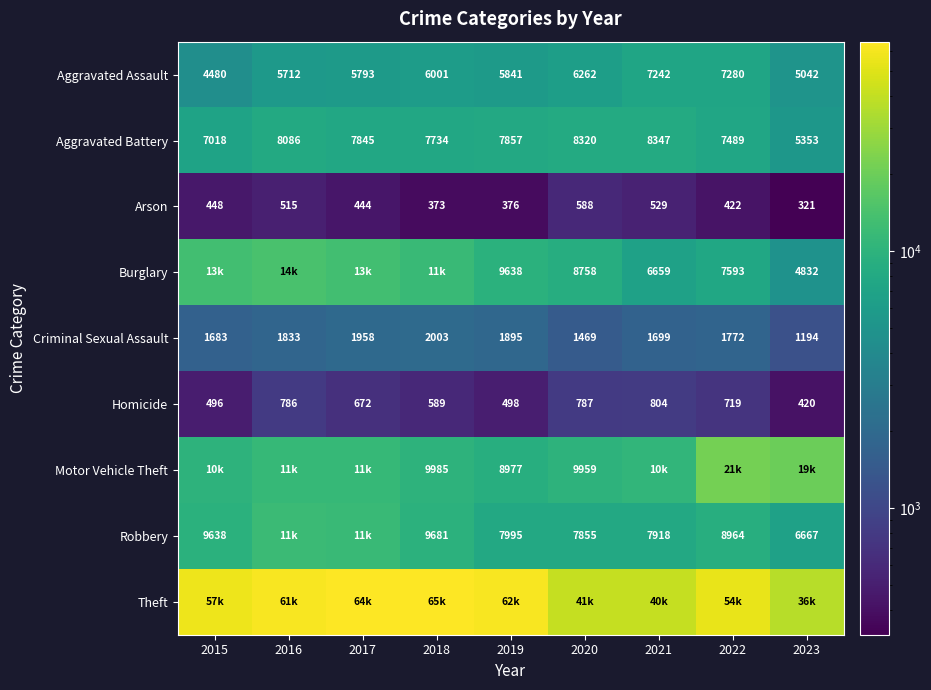

Is it true that Motor Vehicle Theft equals 10602 at 2021?

True